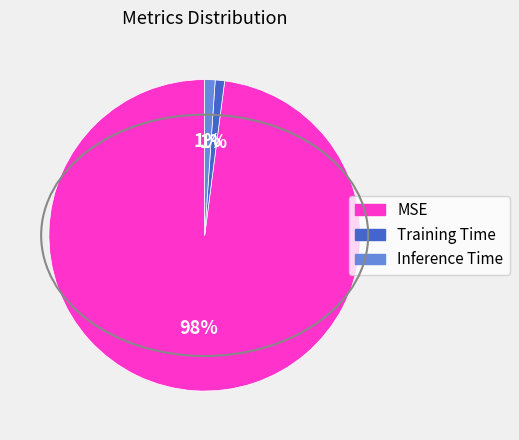

Combined, do Training Time and Inference Time account for over 50%?

No